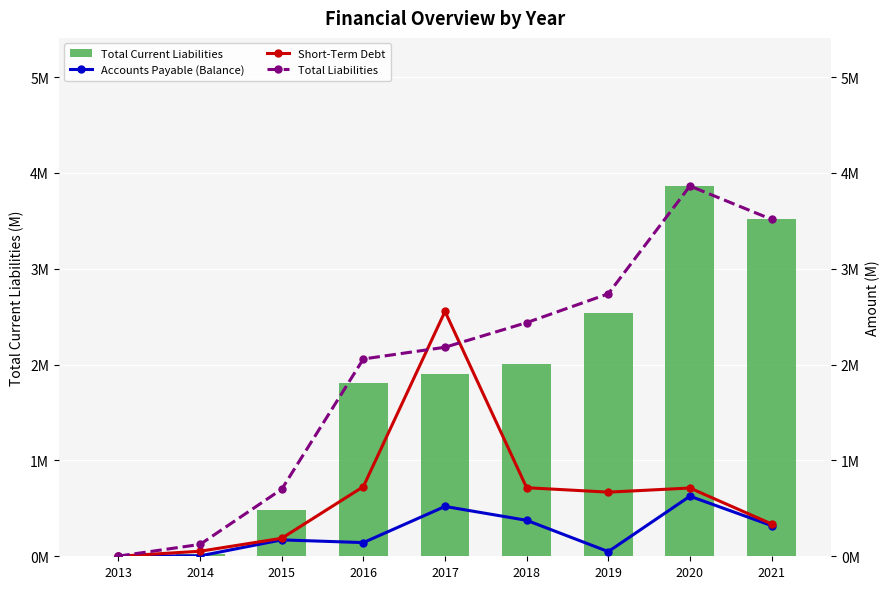

What are all the series names shown in the legend?

Total Current Liabilities, Accounts Payable (Balance), Short-Term Debt, Total Liabilities